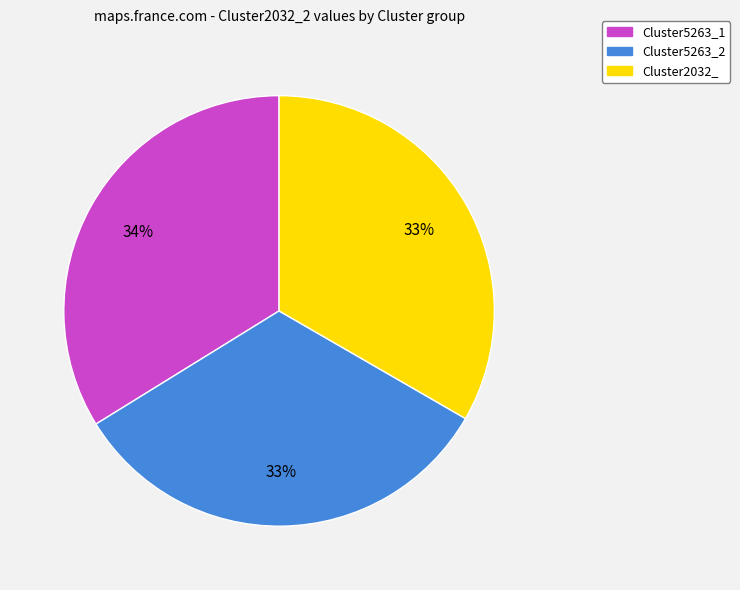

Is it true that Cluster5263_1 is 46% of the pie?

False